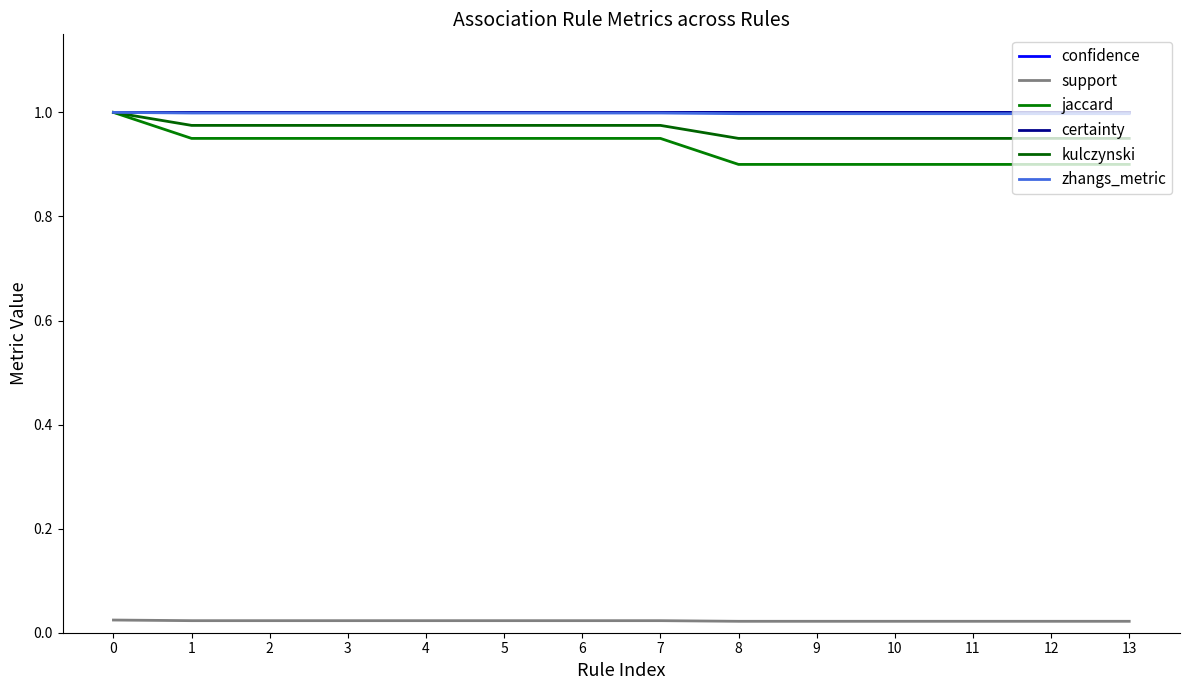

What is the lowest value of the confidence series?

1.0